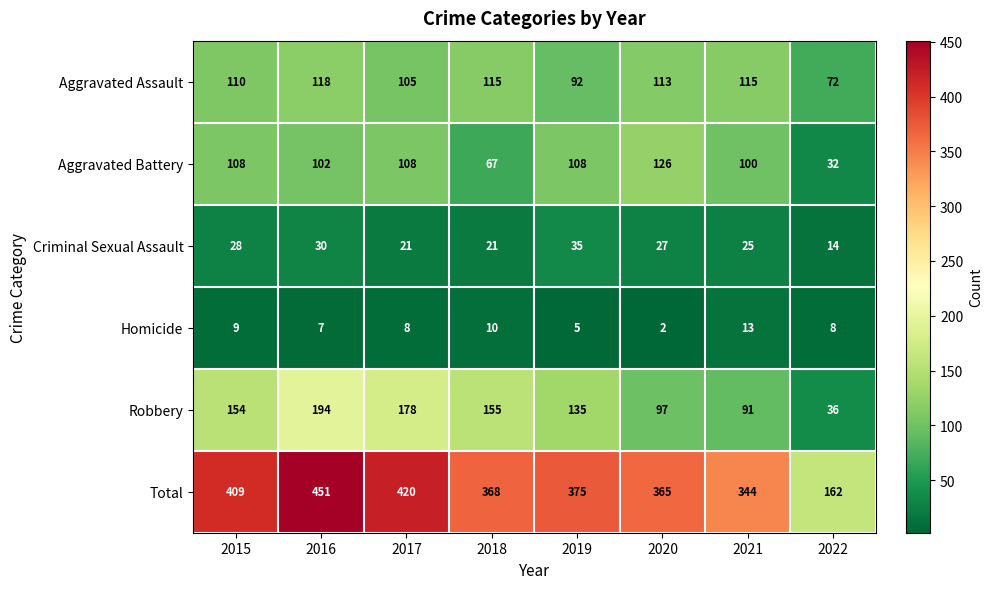

What is the minimum value for Aggravated Battery?

32